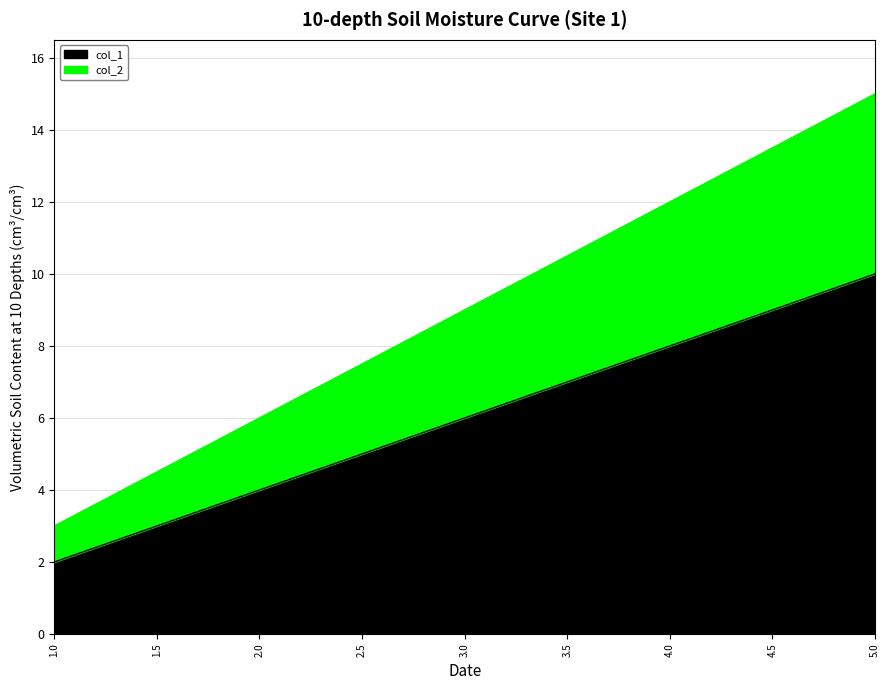

At which label does col_1 reach its peak?

5.0